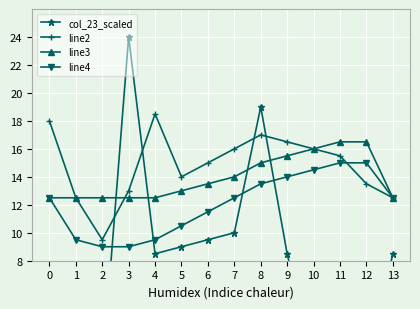

How many series are shown in this chart?

4